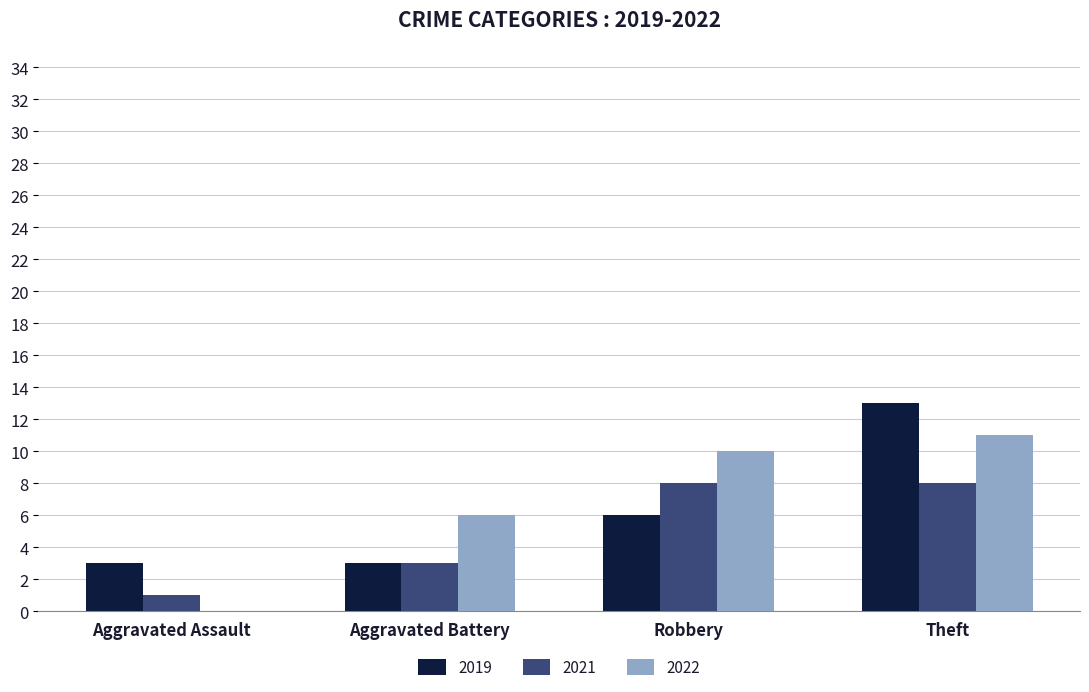

Between Aggravated Battery and Theft, which series saw the biggest shift?

2019